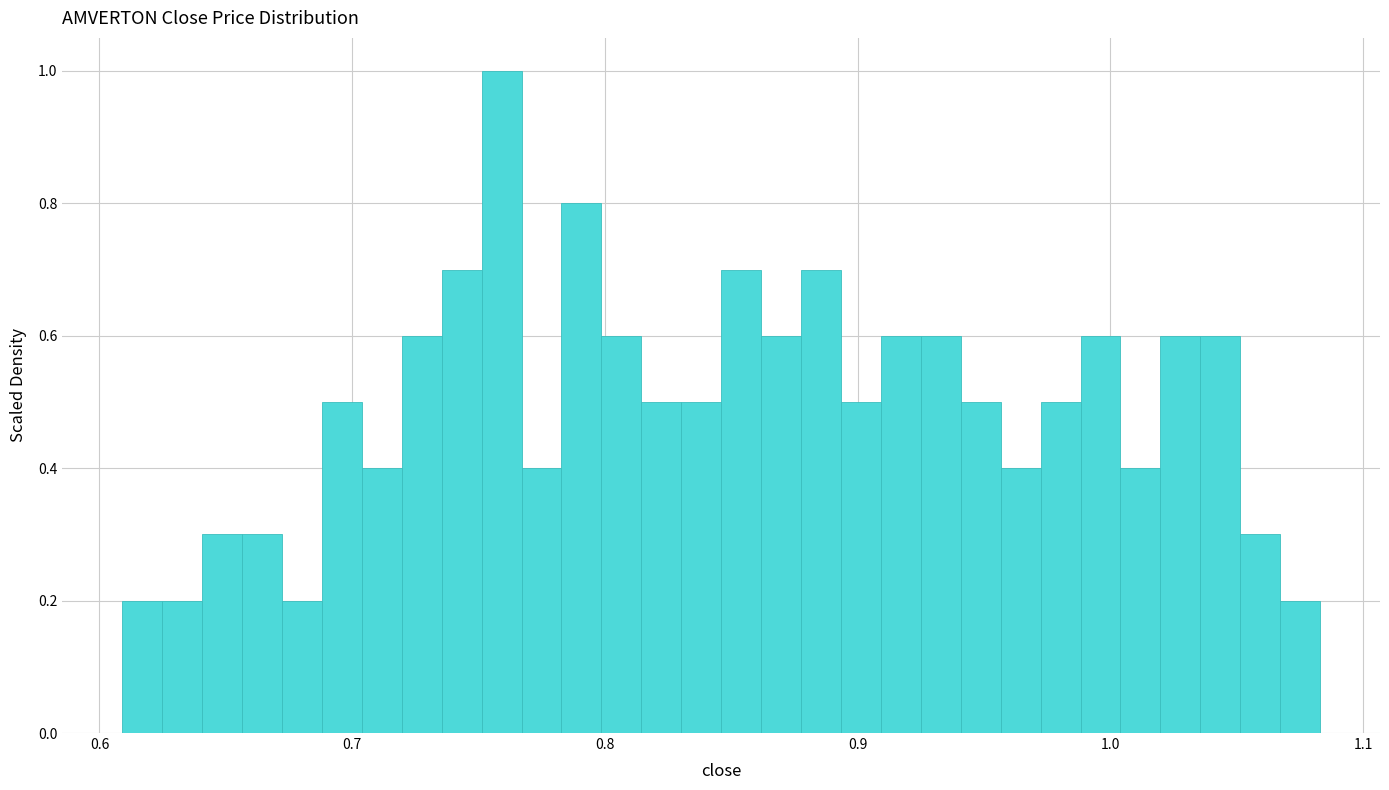

Read against the x-axis, roughly where is the centre of the tallest bar?

0.76